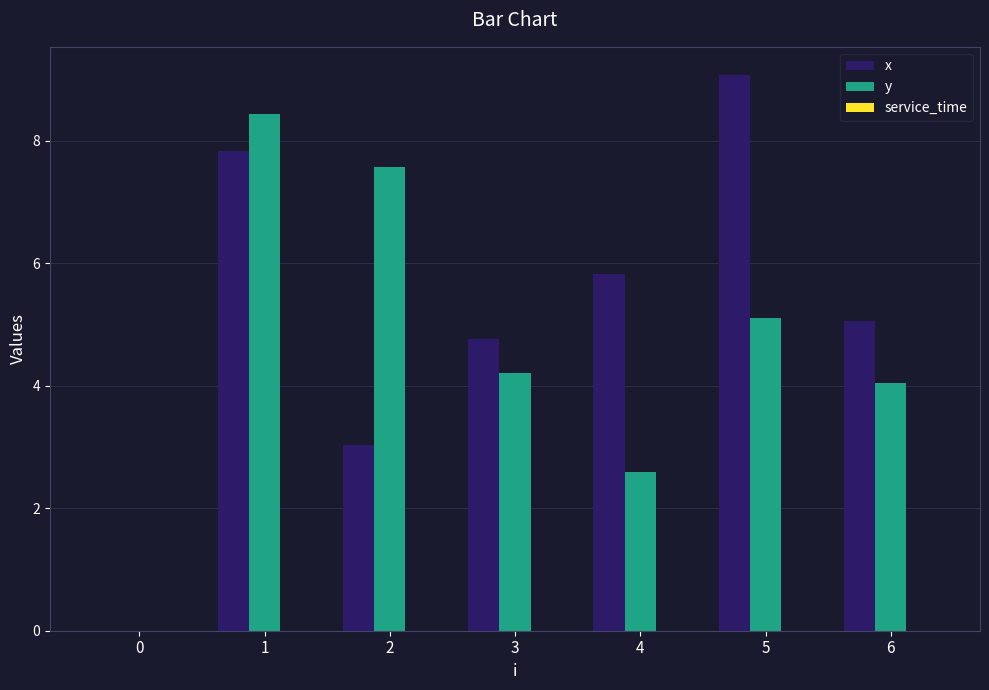

What is the approximate value of y at 1?

8.4